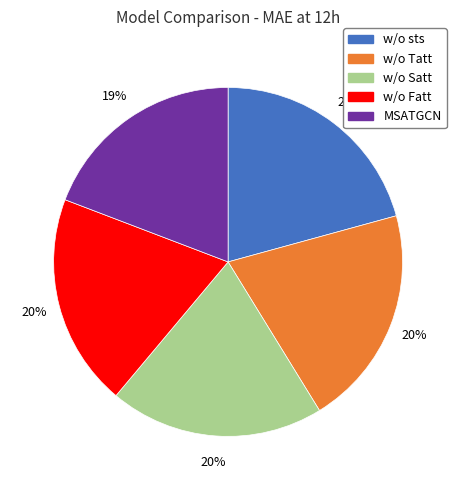

To the nearest percent, what percentage of the pie is w/o Fatt?

20%